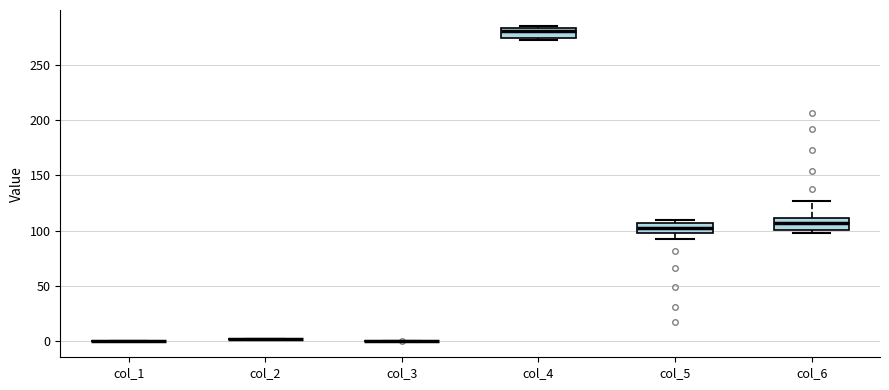

Reading left to right, transcribe this box plot: for each box, give where its median line is, the range the box spans, and where its two whiskers end, as read against the y-axis. The values are not printed on the chart, so give them approximately, as read against the axis.

col_1: box collapsed to a line at 0, whiskers 0 to 0
col_2: box collapsed to a line at 0, whiskers 0 to 0
col_3: box collapsed to a line at 0, whiskers 0 to 0
col_4: median 280, box 275 to 285, whiskers 275 (just below the box's lower edge) to 285 (just above the box's upper edge)
col_5: median 100 (inside the box), box 100 to 105, whiskers 90 to 110
col_6: median 105, box 100 to 110, whiskers 95 to 125